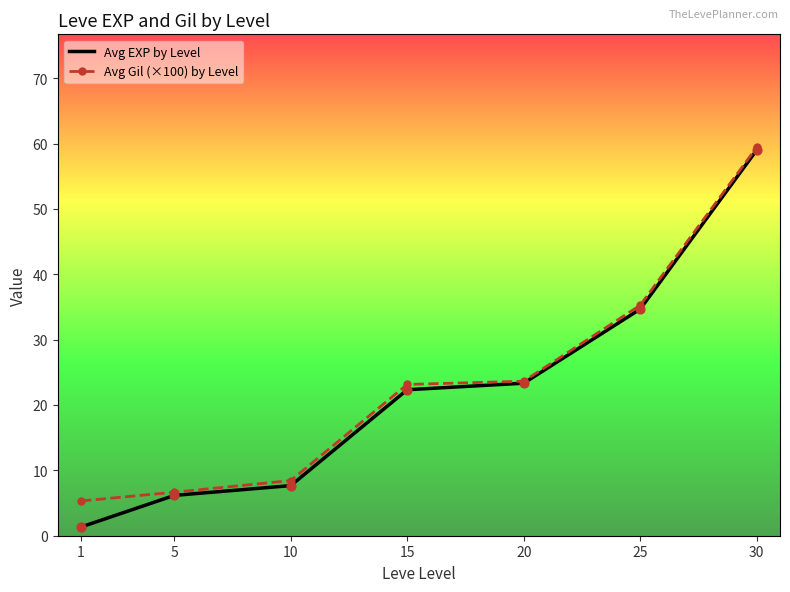

What are all the series names shown in the legend?

Avg EXP by Level, Avg Gil (×100) by Level